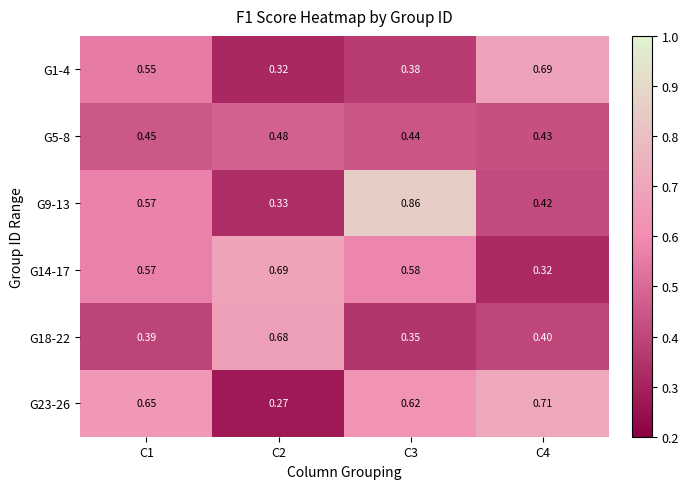

Is the value of G5-8 at C3 greater than the value of G18-22 at C2?

No